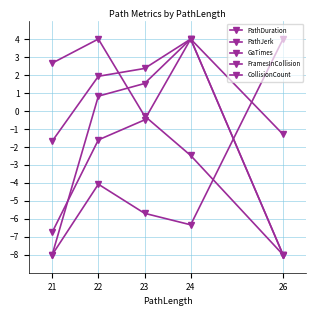

At which category is the sum across all series the highest?

24